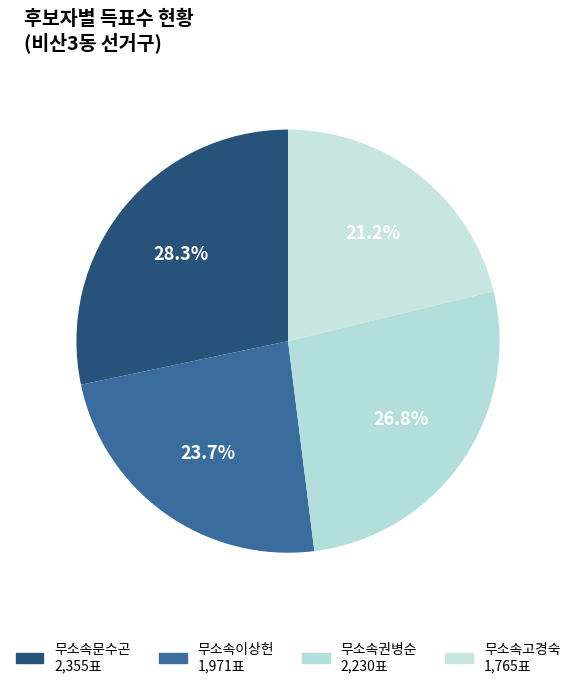

To the nearest percent, what portion does 무소속고경숙 represent?

21%